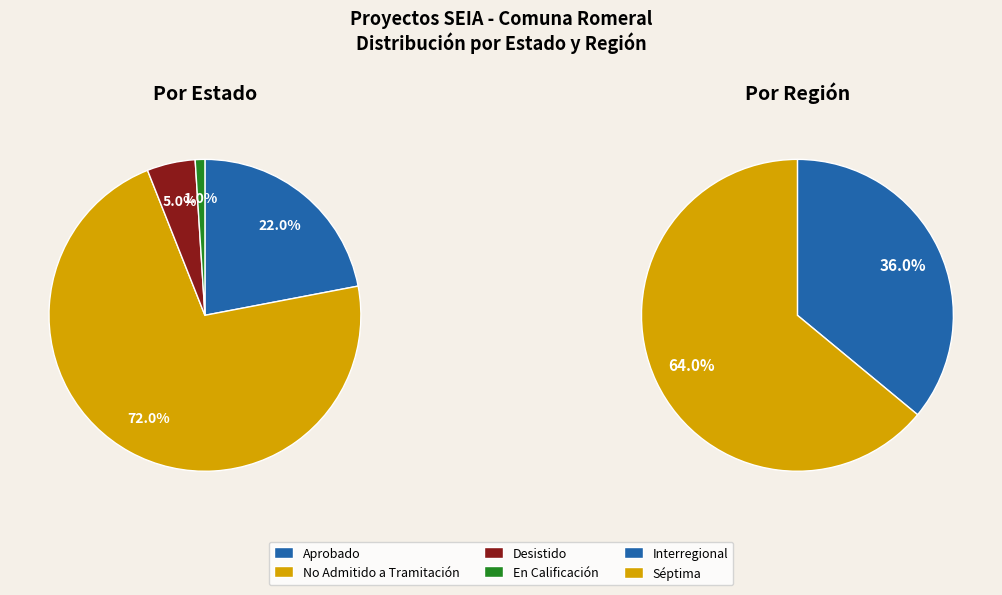

What percentage is the Desistido slice, to the nearest percent?

5%